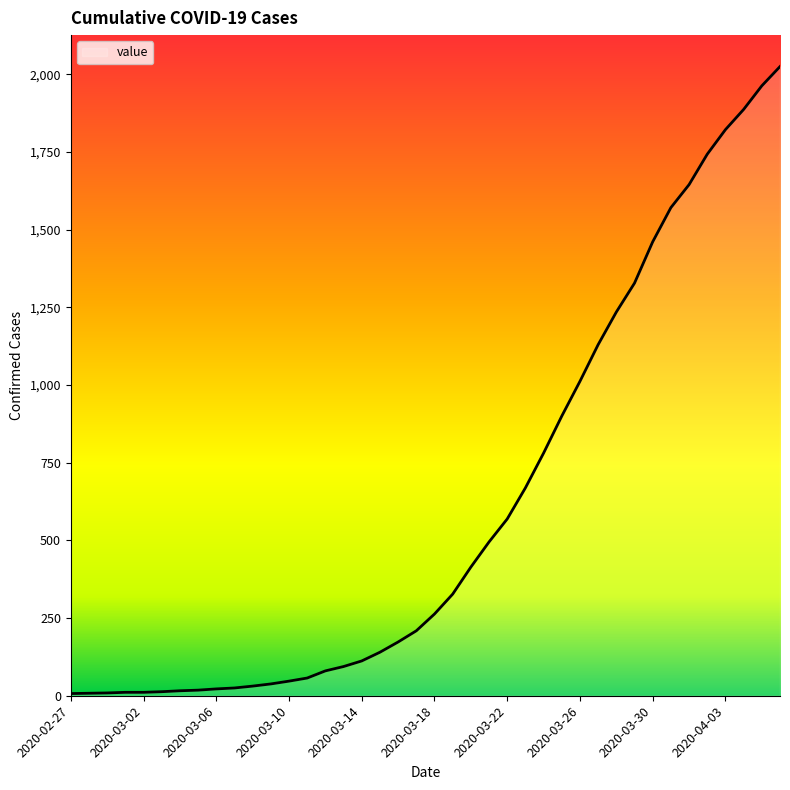

What is the greatest value displayed?

2025